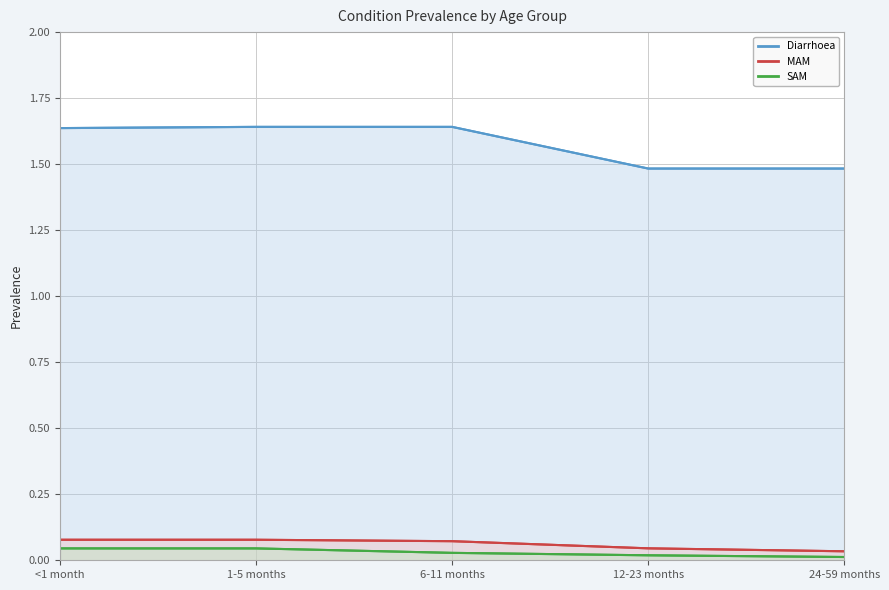

True or false: Diarrhoea and SAM intersect in this chart.

False